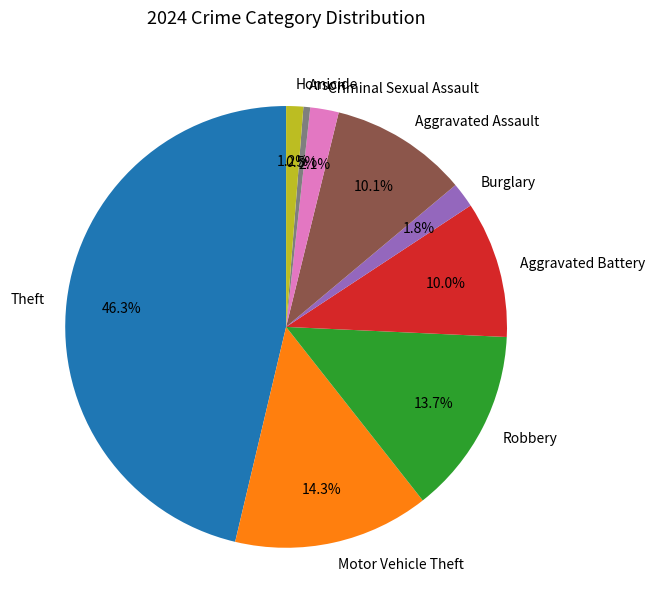

Does Motor Vehicle Theft represent more than half of the total?

No